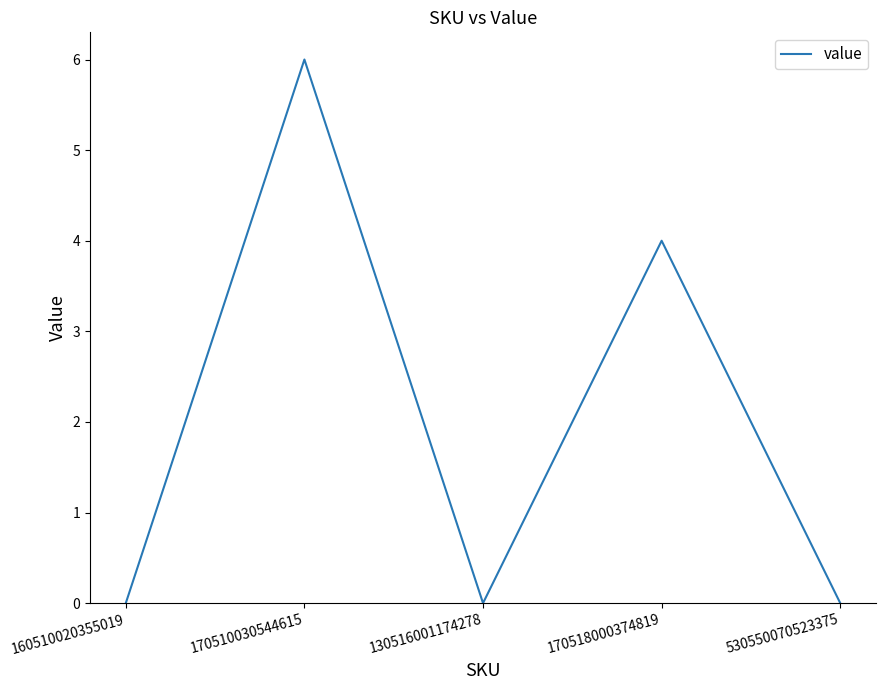

The chart shows a value of 0 at 160510020355019. True or false?

True